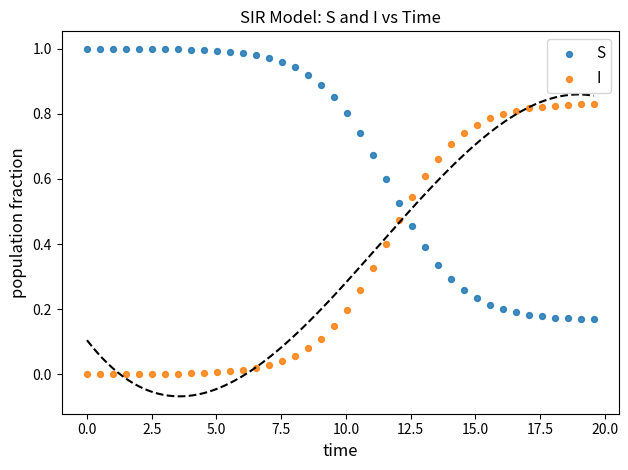

Which series reaches the minimum Y coordinate?

I